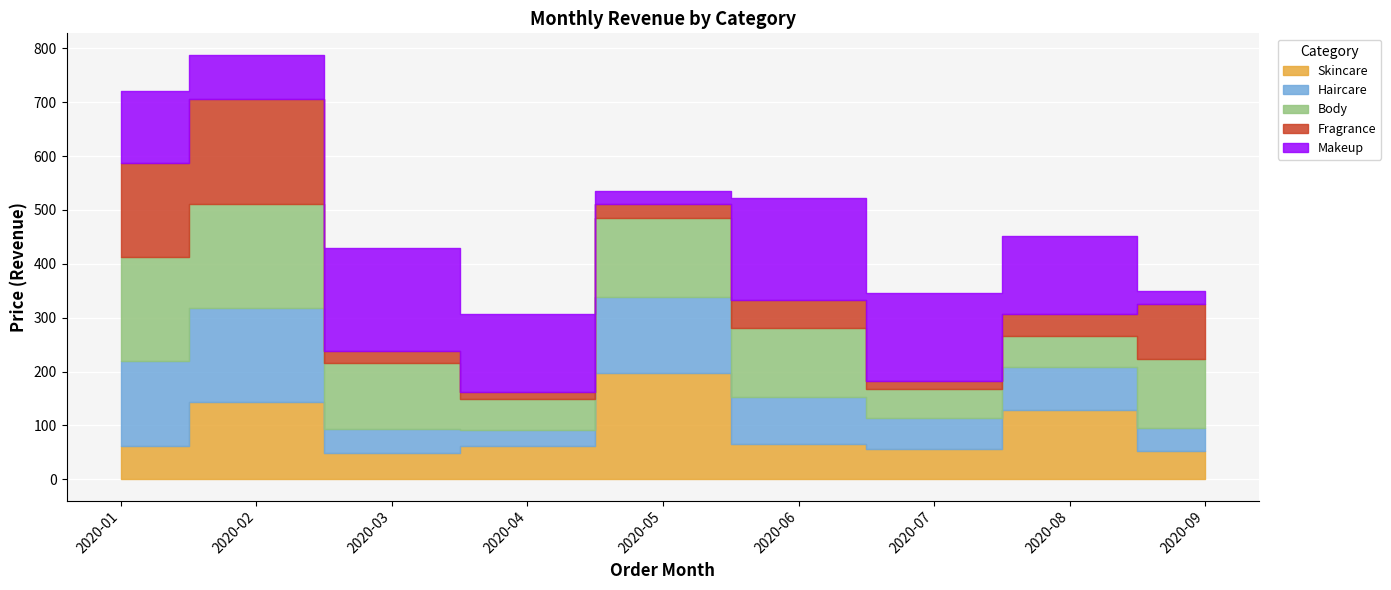

At which category is the sum across all series the highest?

2020-02